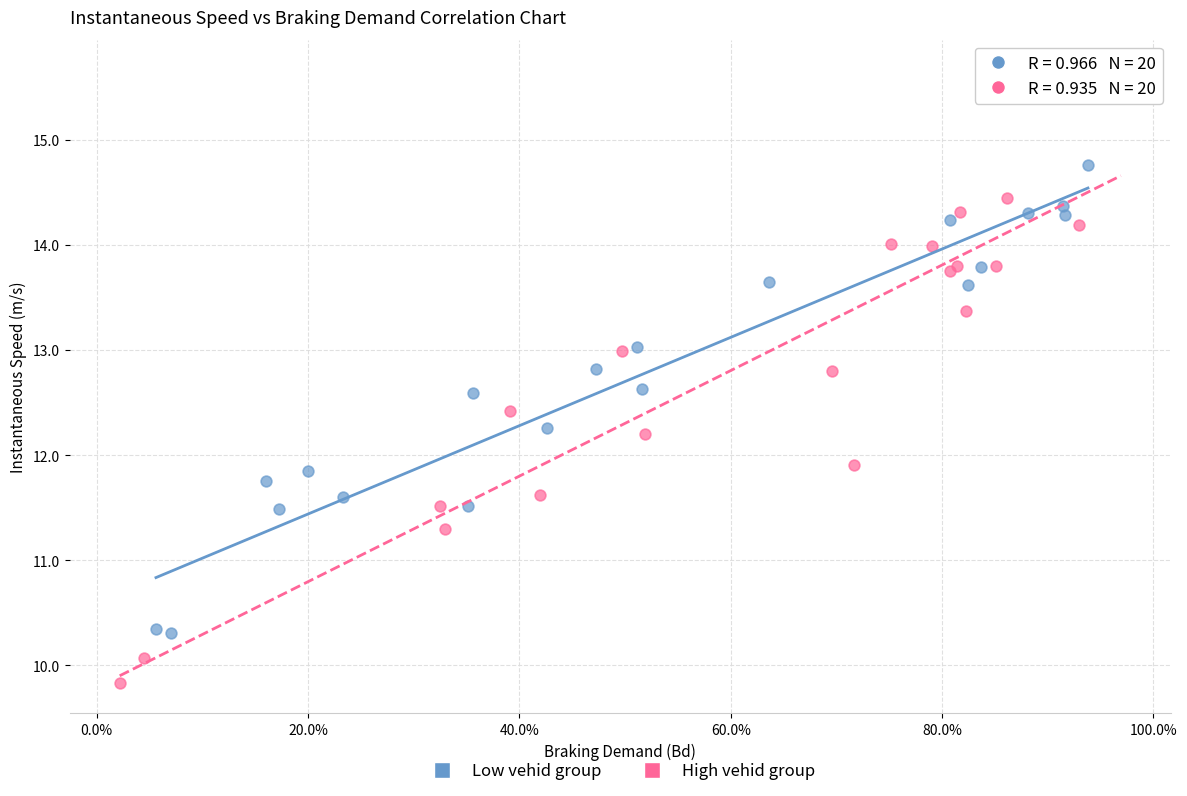

Which series contains the highest Y value?

High vehid group